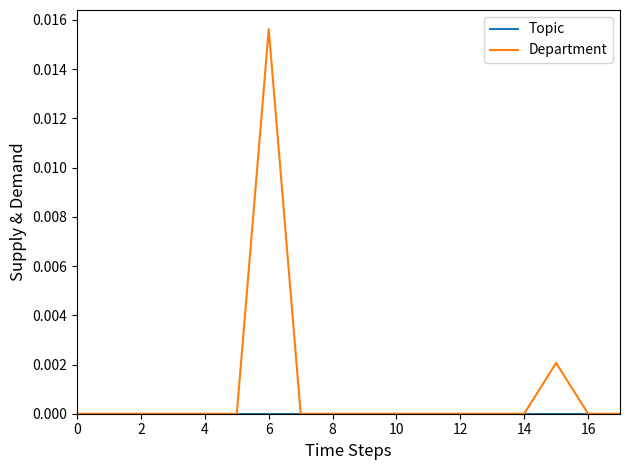

Which series has the largest range (max minus min)?

Department